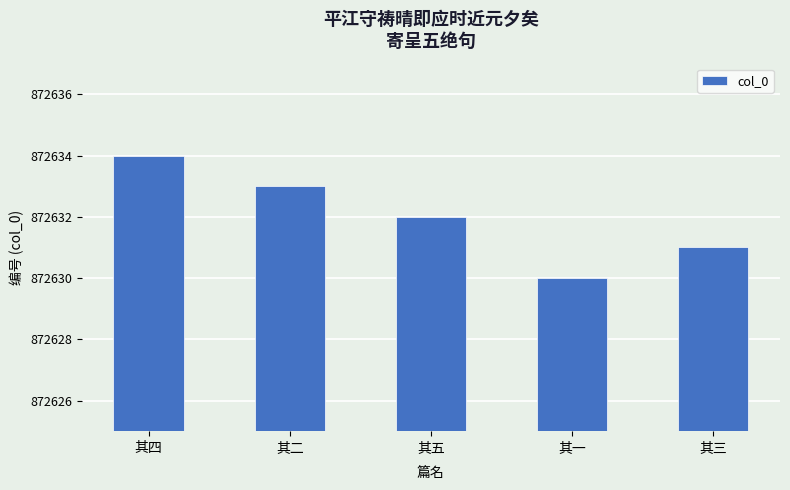

What is the greatest value displayed?

872634